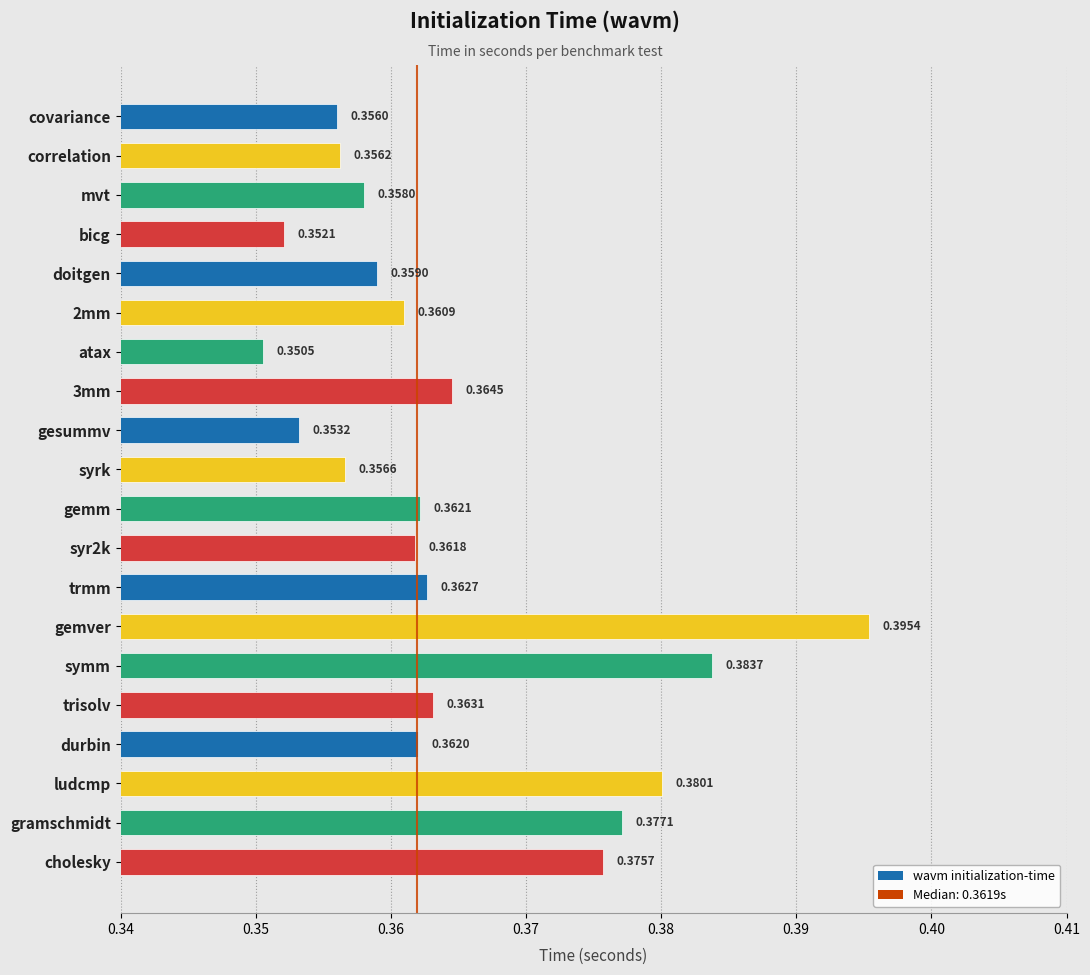

At which category does the chart reach its minimum across all series?

atax